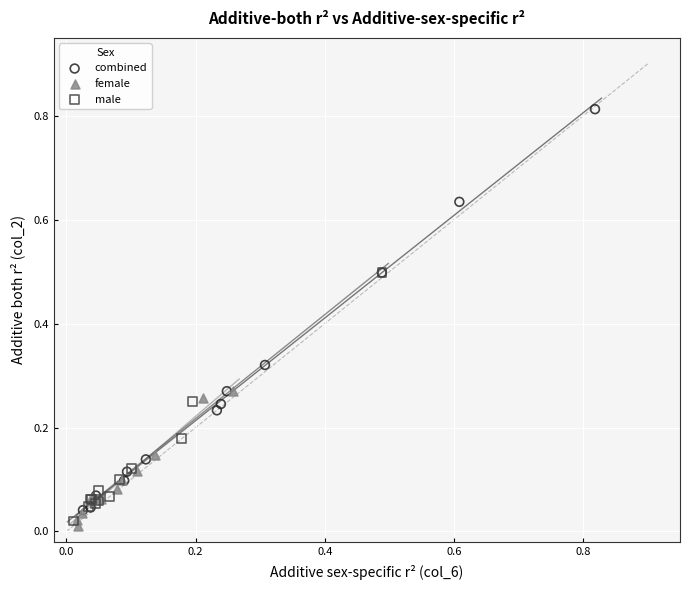

Which series reaches the maximum Y coordinate?

combined